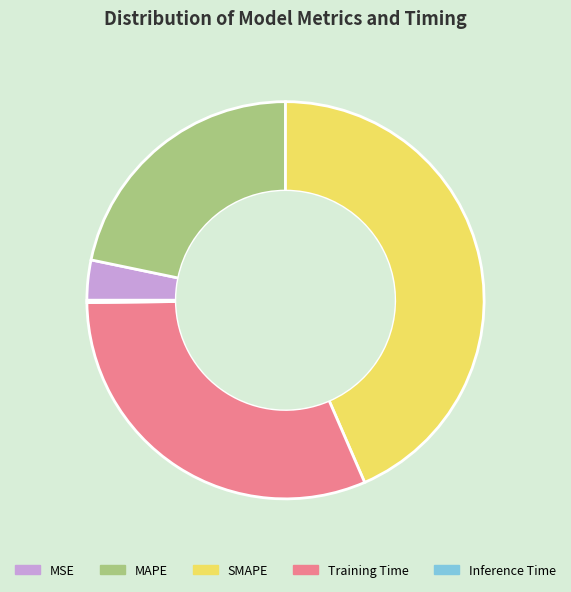

Which has a higher value, Training Time or SMAPE?

SMAPE